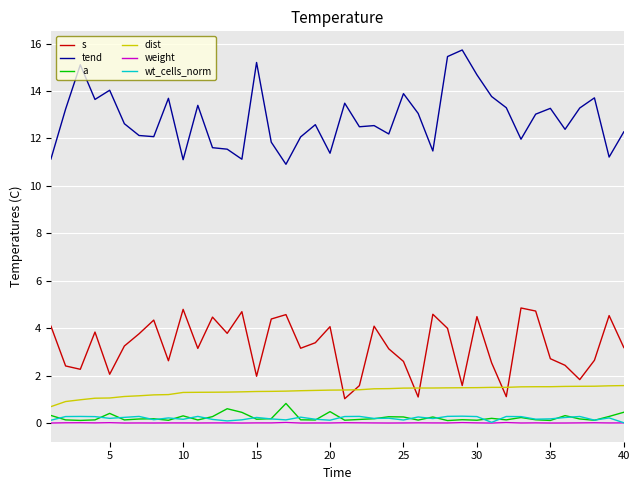

Is this an area chart (filled region under the line)?

No